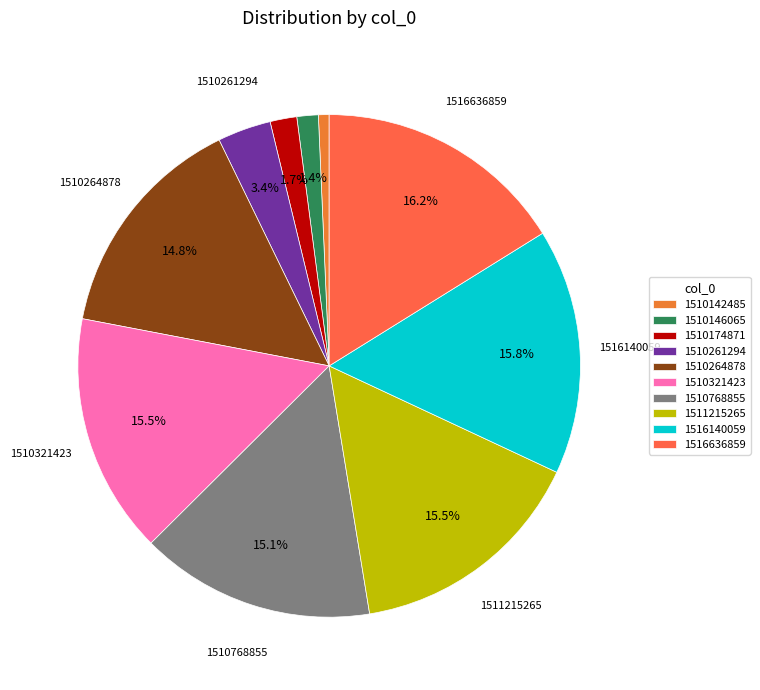

Is there a majority slice in this chart?

No